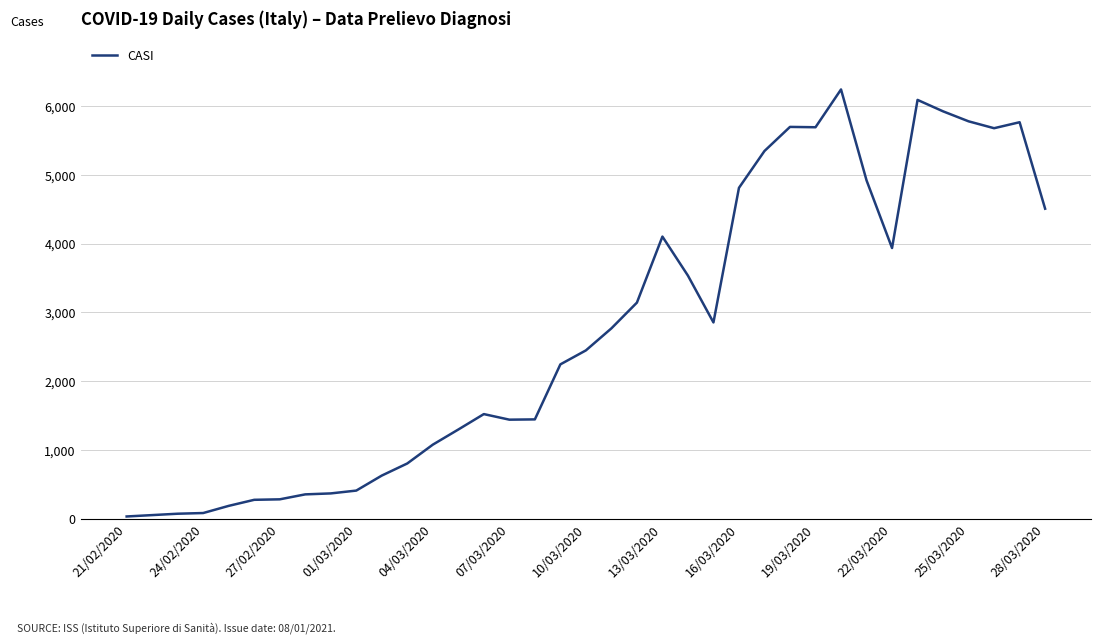

What is the maximum value shown in the chart?

6238